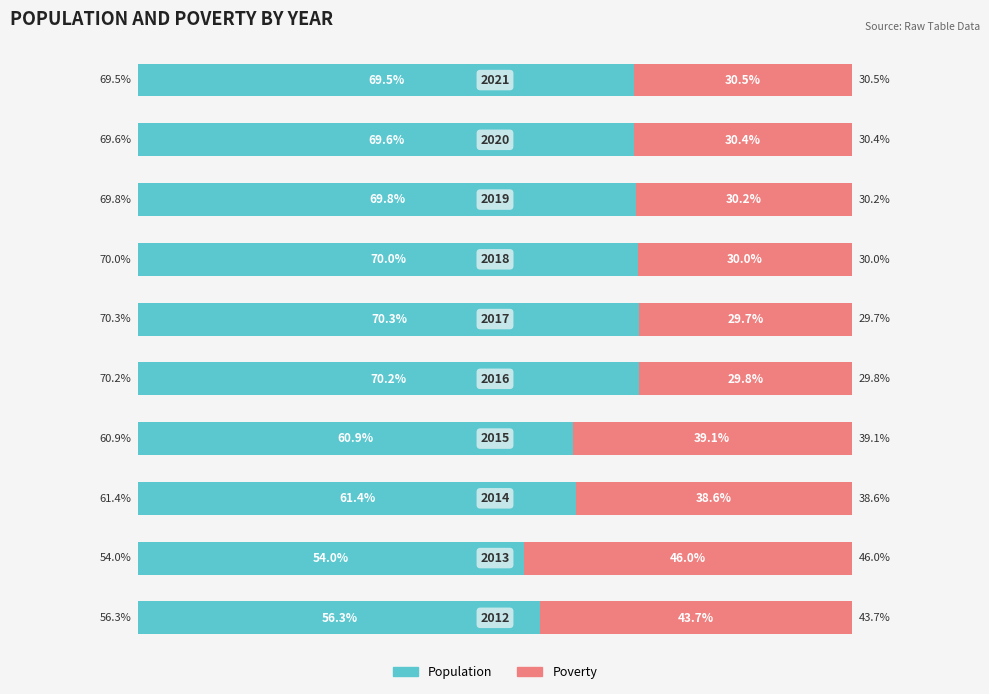

What are all the series names shown in the legend?

Population, Poverty